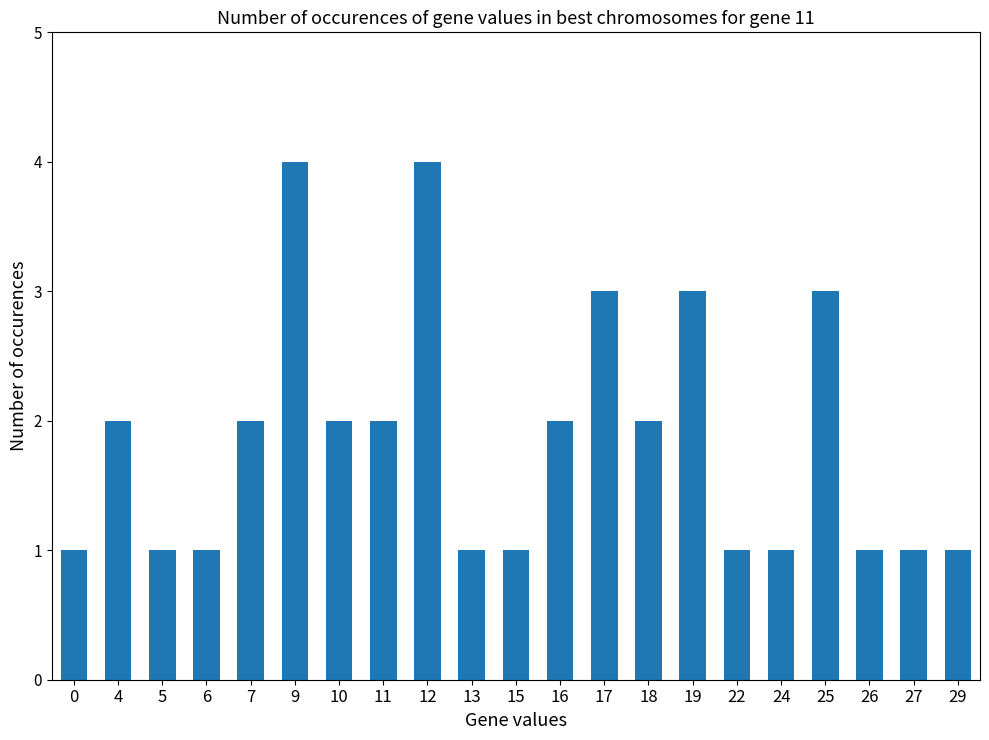

How many distinct data groups are displayed?

1